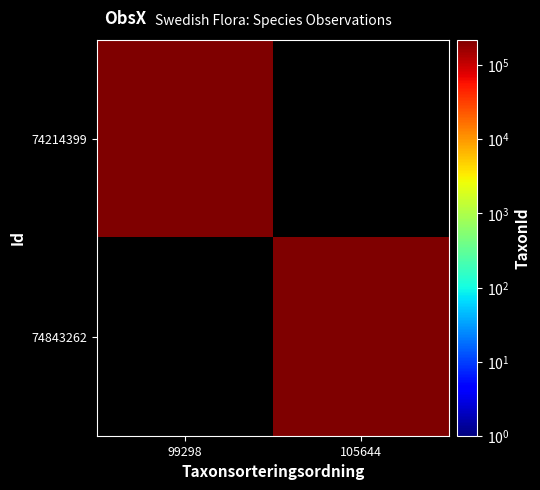

True or false: 74214399 has a value of 222295.0 at 99298.

True